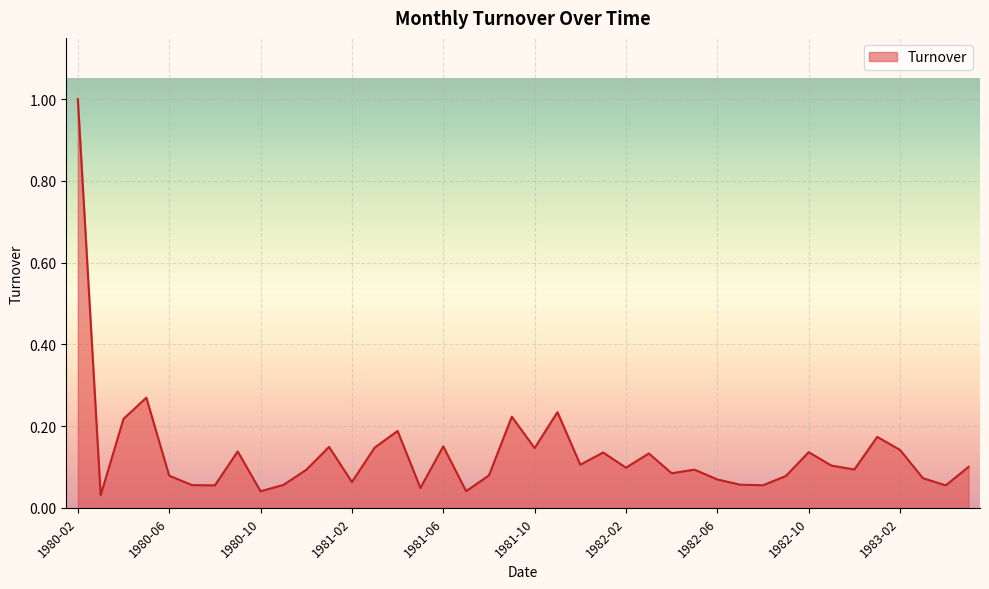

What is the difference between the maximum and minimum values?

1.0